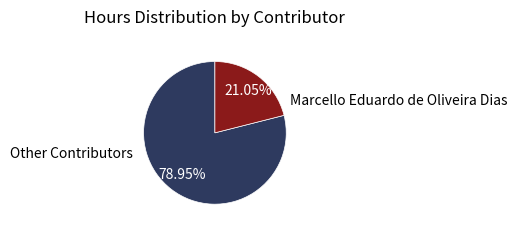

Which category has the biggest portion of the pie?

Other Contributors